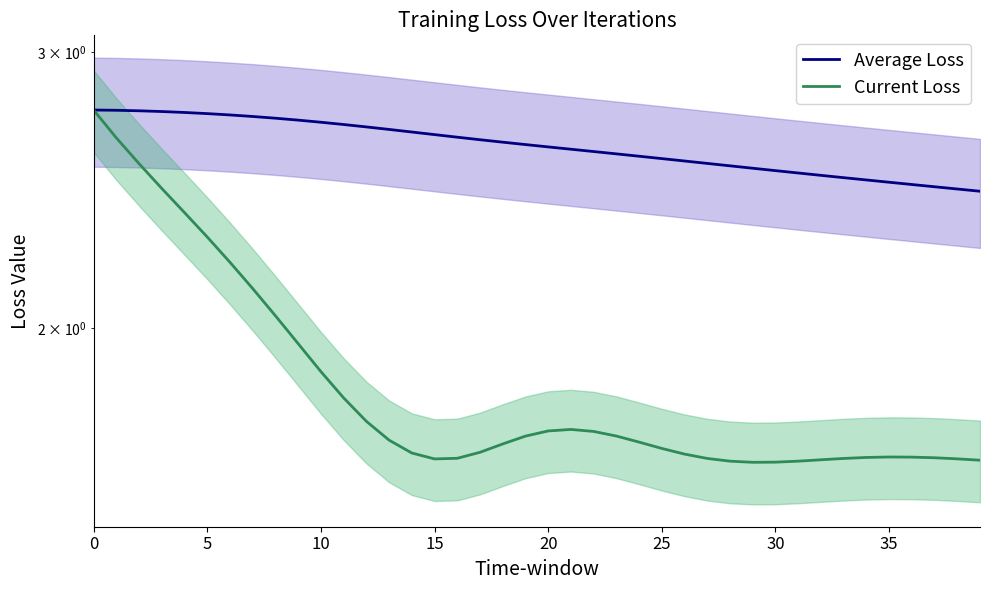

Does the chart display data point markers on the line(s)?

No